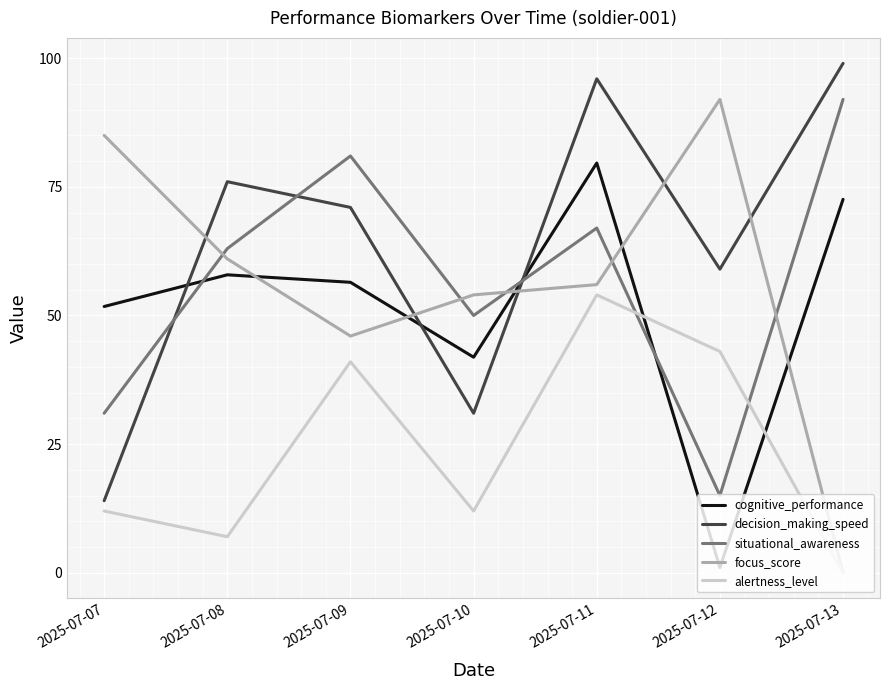

Where is the first local maximum for decision_making_speed?

2025-07-08